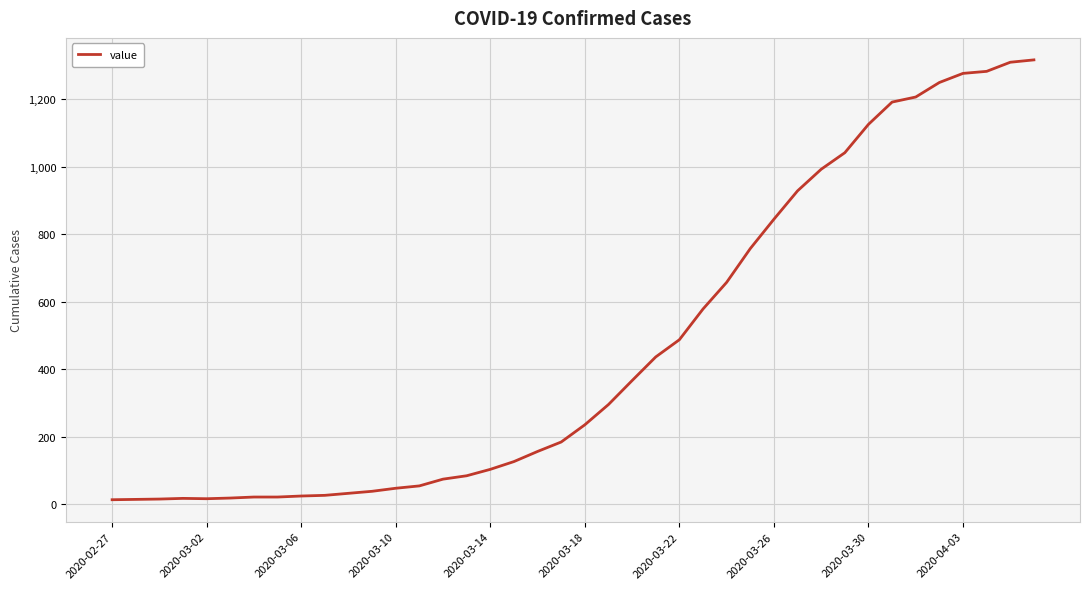

What is the maximum value shown in the chart?

1316